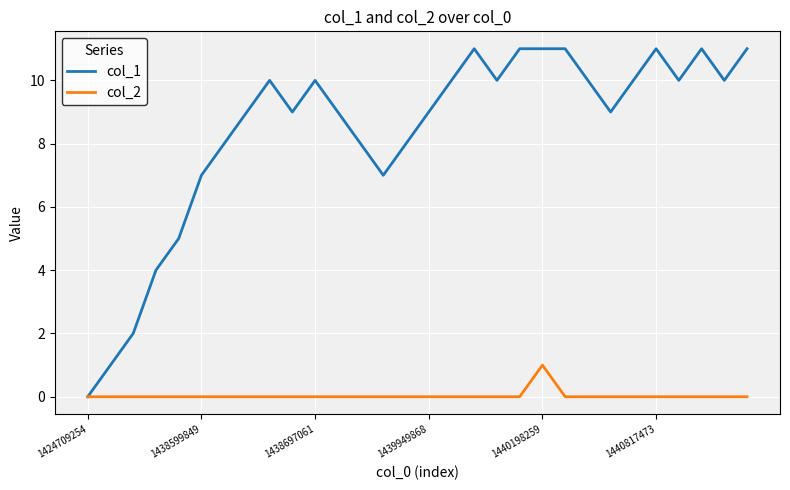

Rank the series by their average value, from highest to lowest.

col_1, col_2